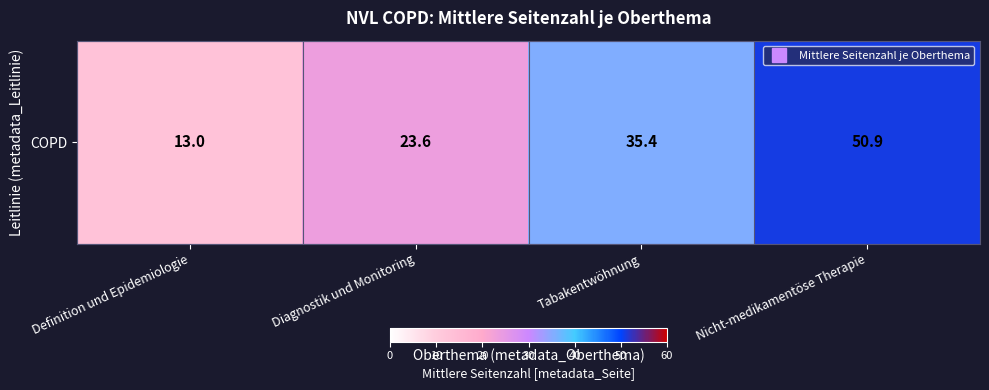

What is the greatest value displayed?

50.9